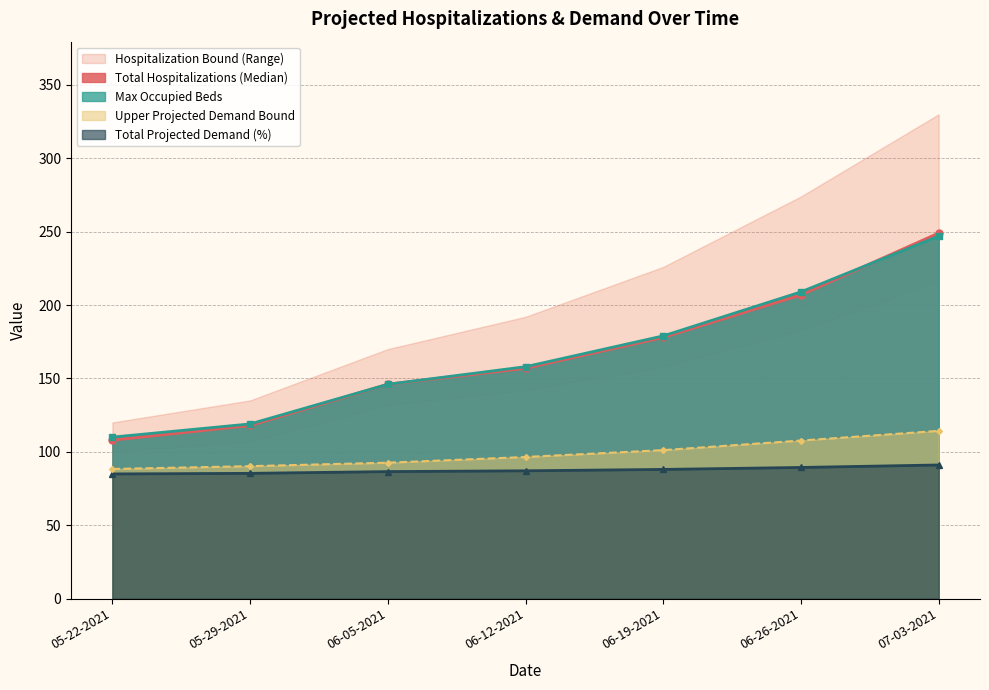

What is the sum of all Lower Hospitalization Bound values?

1168.0